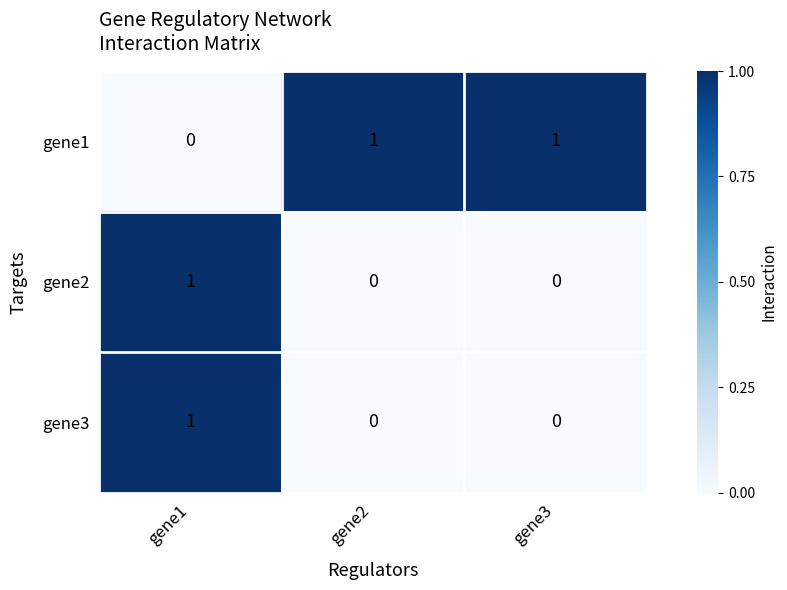

Reading right to left, transcribe all the data shown in this chart.

gene1: 1	1	0
gene2: 0	0	1
gene3: 0	0	1